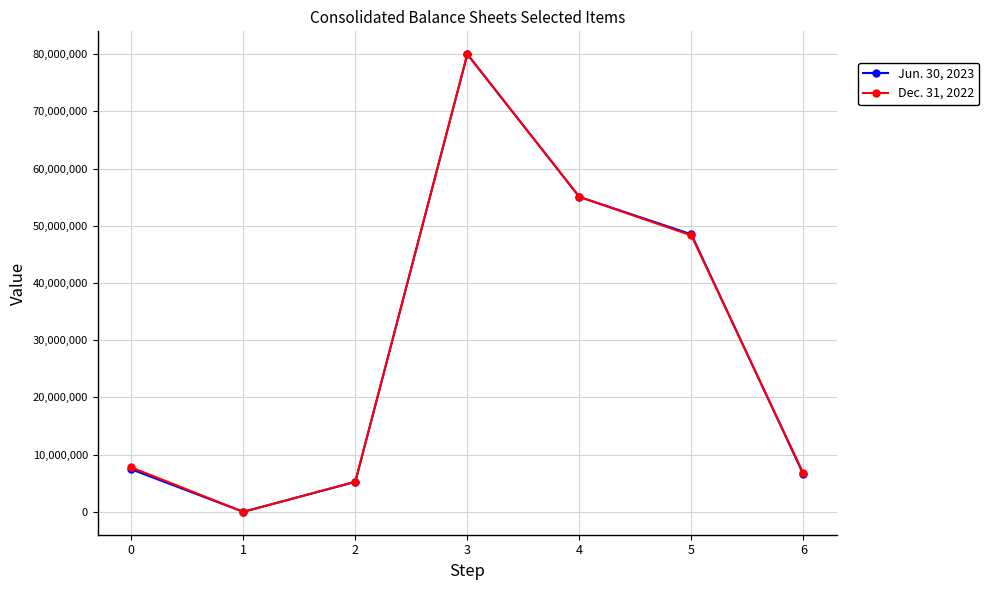

Which series changed the most between 5 and 6?

Jun. 30, 2023